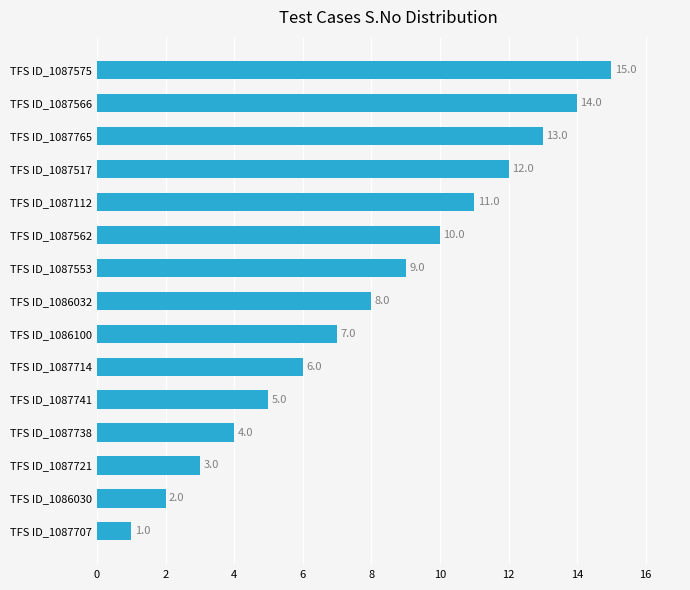

Where is the data nearest to the value 8?

TFS ID_1086032